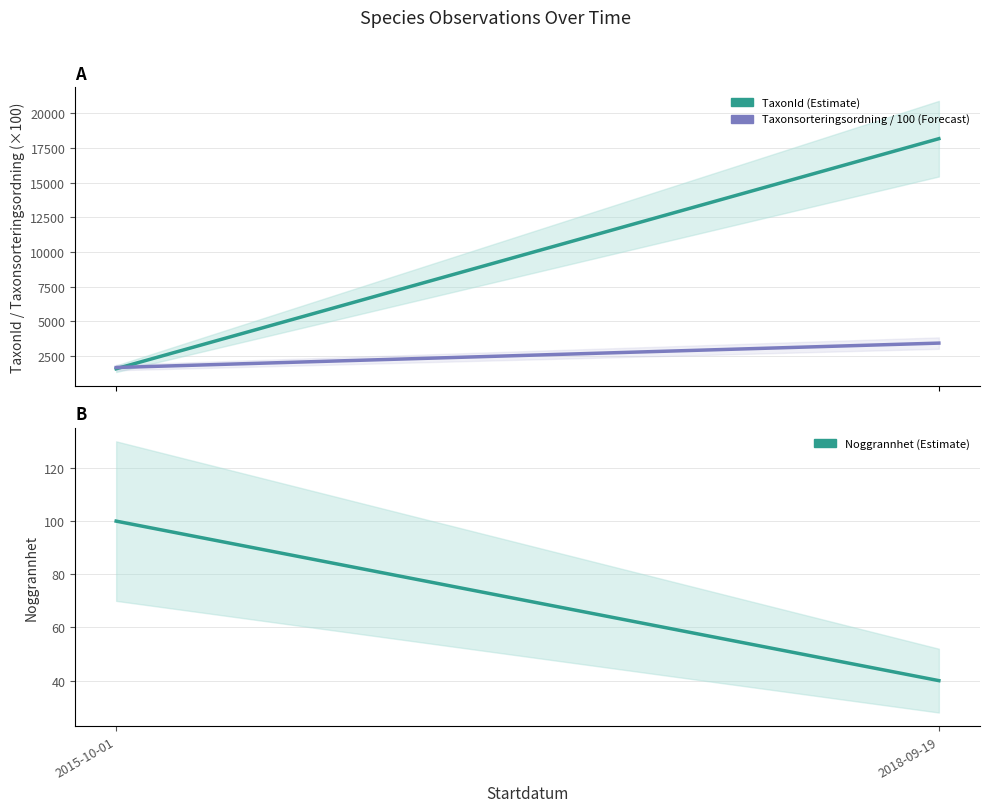

Reading left to right, what are all the values shown in this chart?

TaxonId: 1578.0	18165.0
Taxonsorteringsordning / 100: 1669.2	3428.3
Noggrannhet: 100.0	40.0